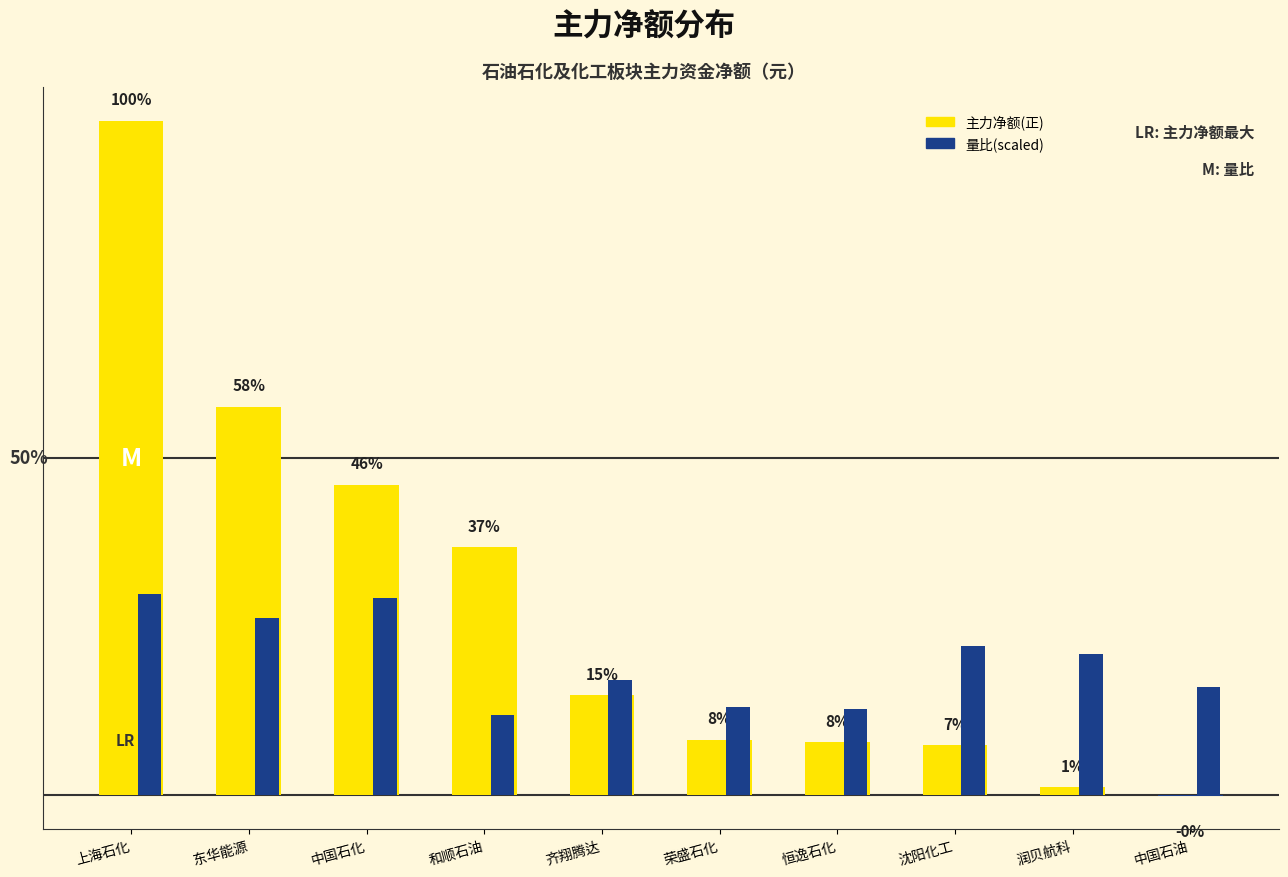

What is the smallest value displayed?

-31553.0